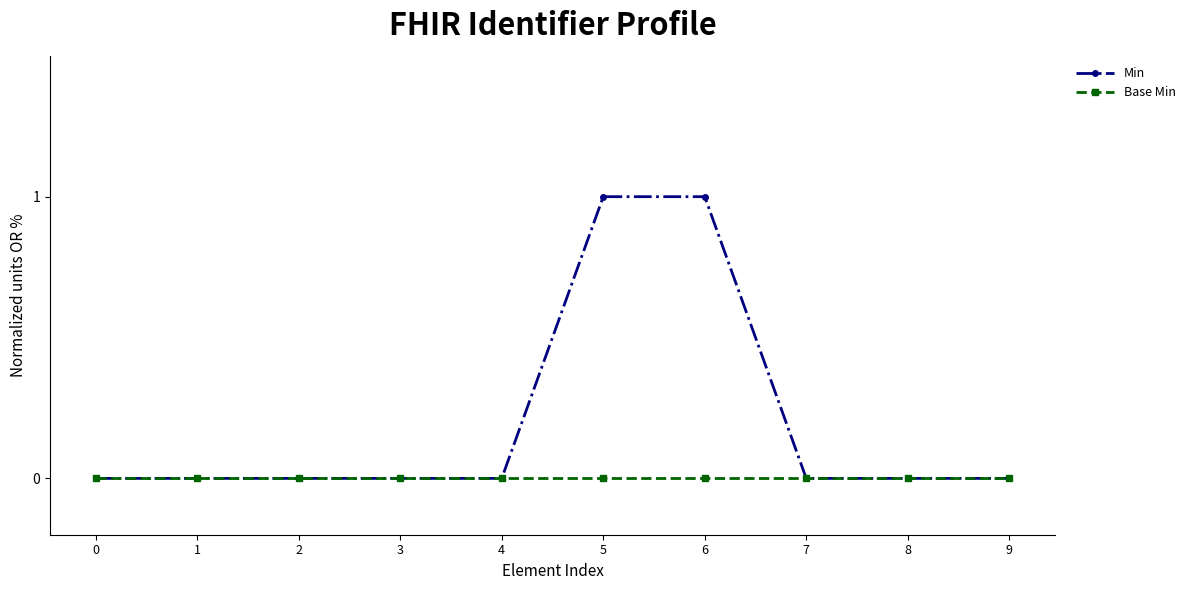

What is the difference between the maximum and second lowest values in the Min series?

1